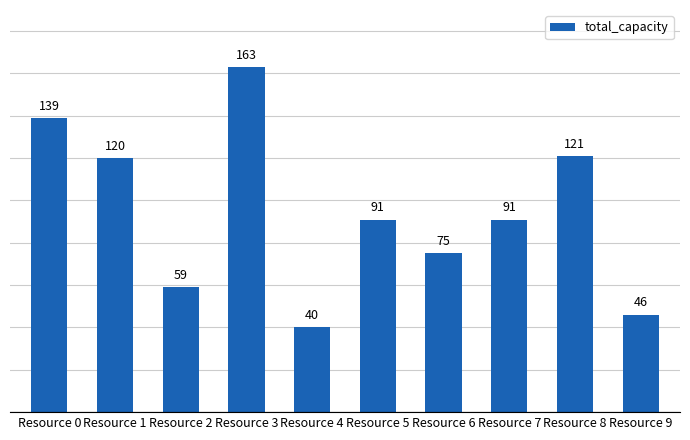

What is the sum of all values?

945